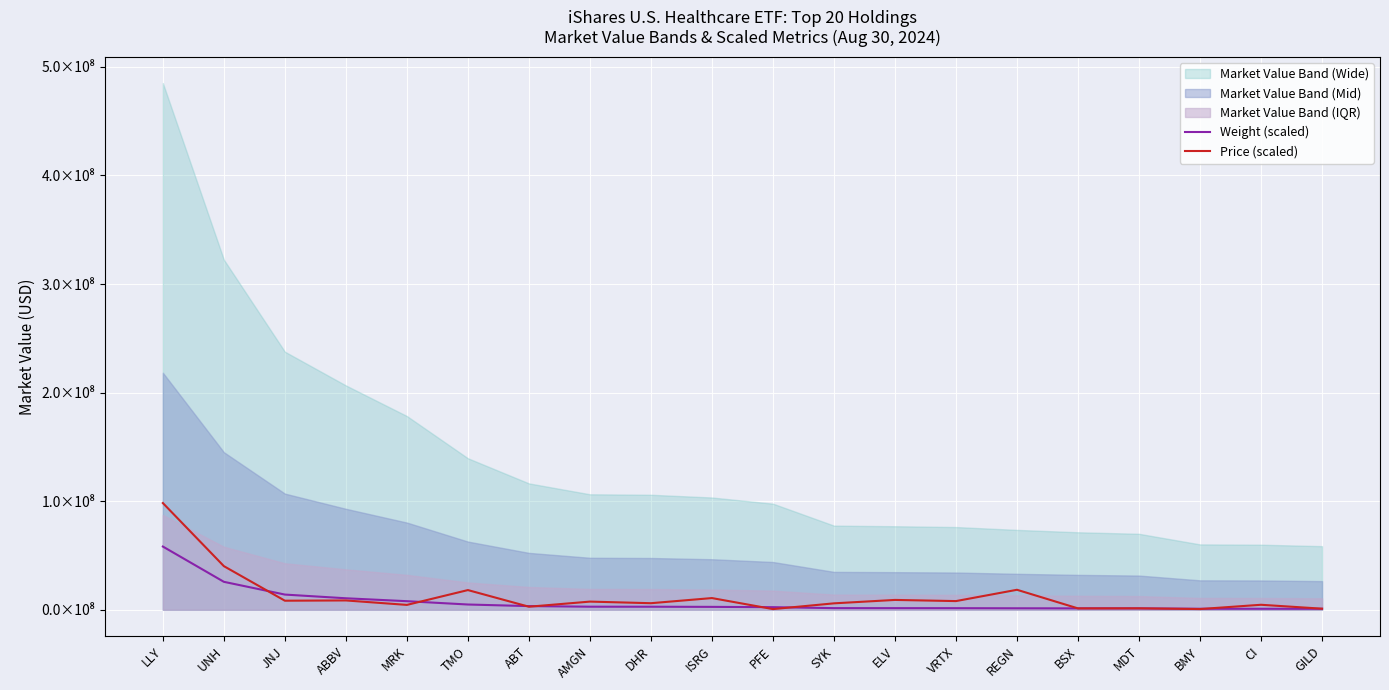

What value does the Price (scaled) series have at BSX?

1231529.7